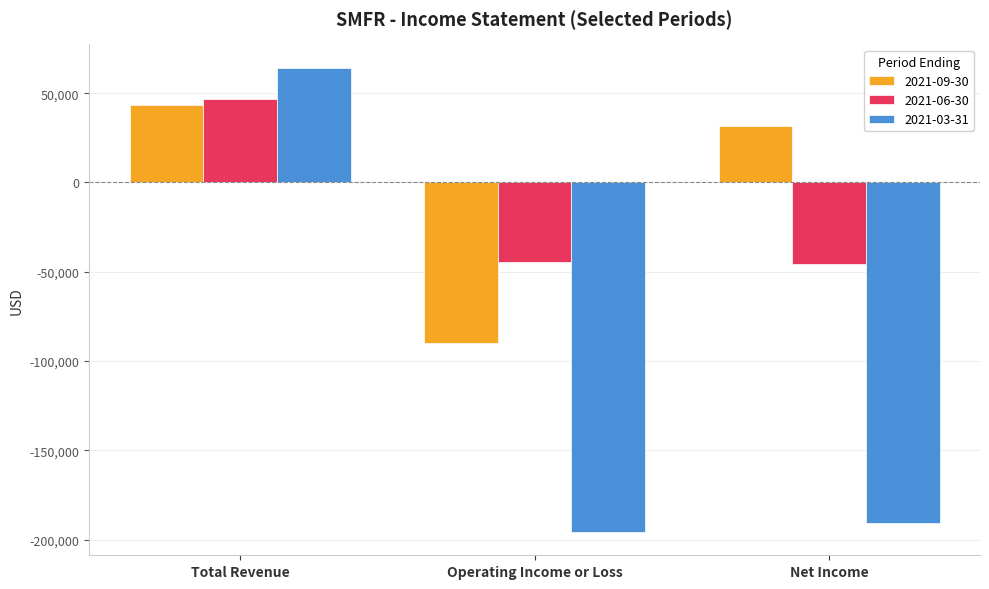

Is the value of 2021-03-31 at Net Income greater than the value of 2021-09-30 at Operating Income or Loss?

No